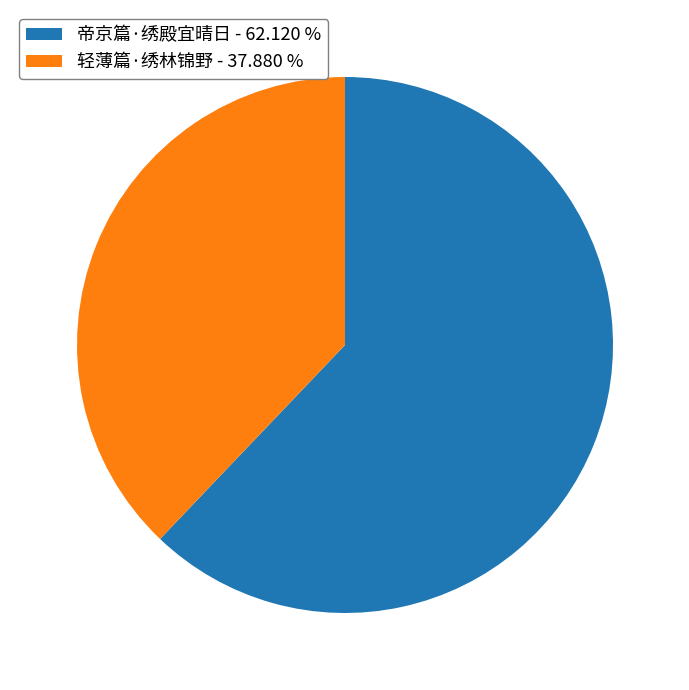

Rank the categories by value from highest to lowest.

帝京篇·绣殿宜晴日, 轻薄篇·绣林锦野